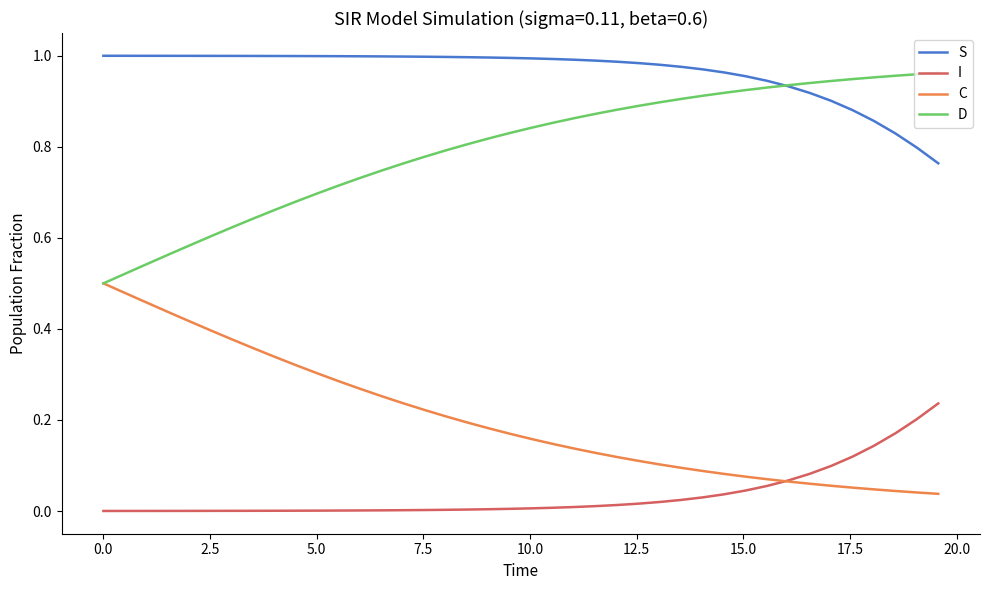

Rank the series by their average value, from highest to lowest.

S, D, C, I